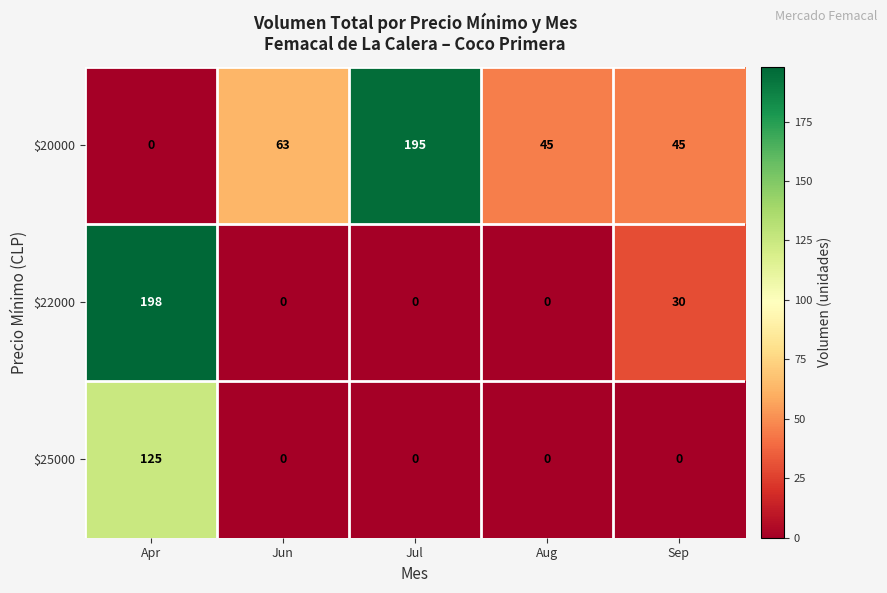

Reading left to right, transcribe all the data shown in this chart.

$20000: 0	63	195	45	45
$22000: 198	0	0	0	30
$25000: 125	0	0	0	0